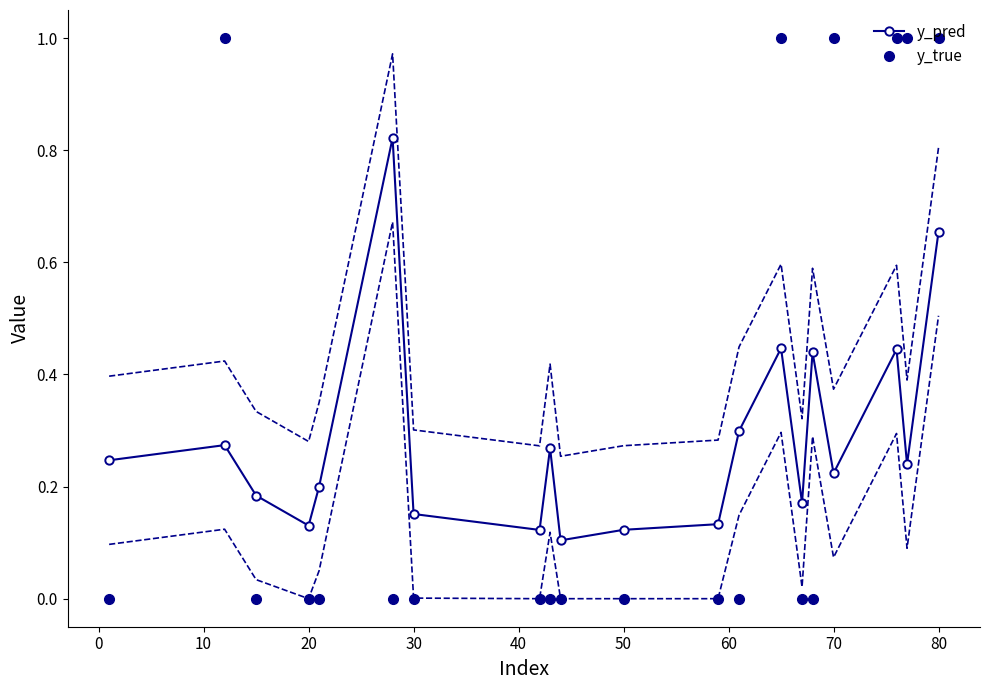

True or false: y_true and y_pred cross at least once.

True